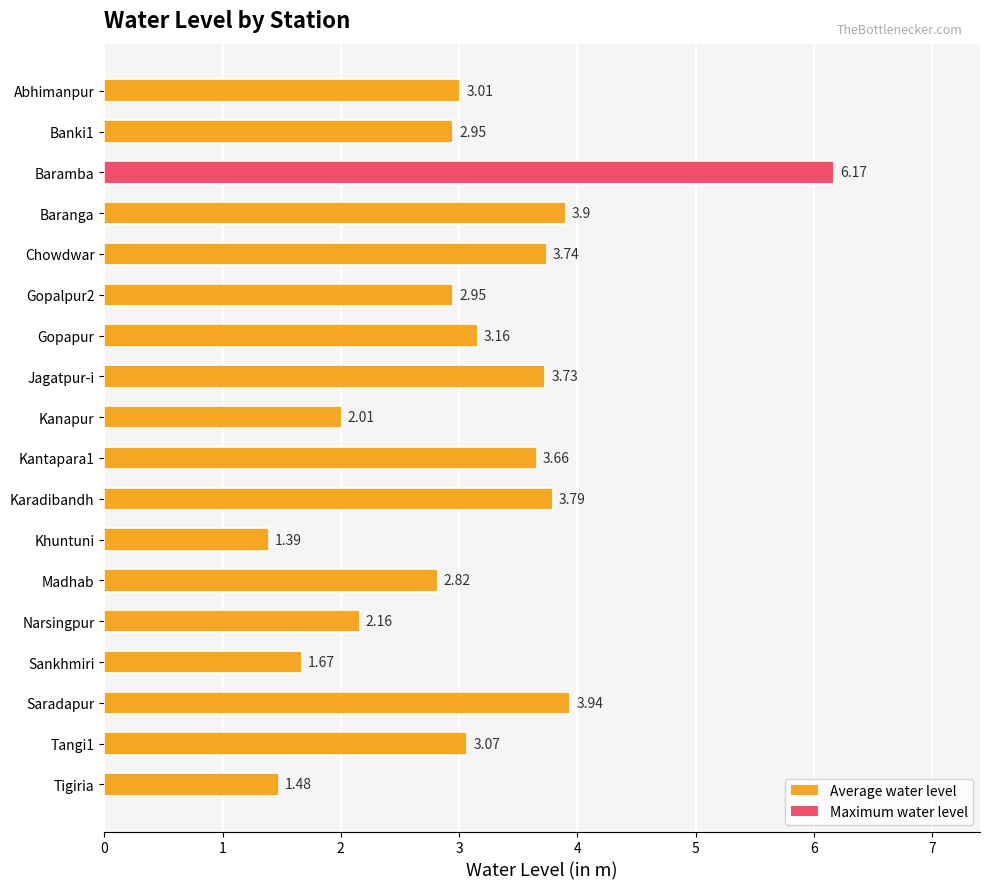

What is the sum of all values?

55.6